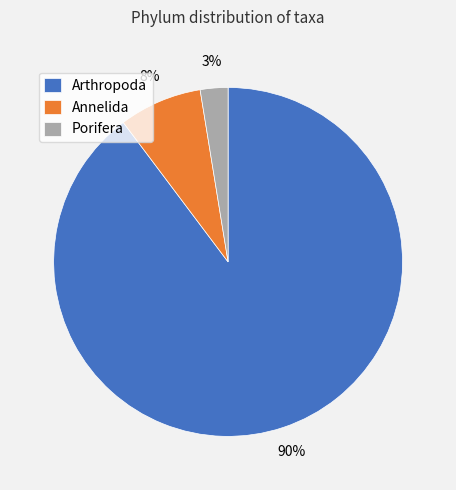

Which has a higher value, Porifera or Annelida?

Annelida